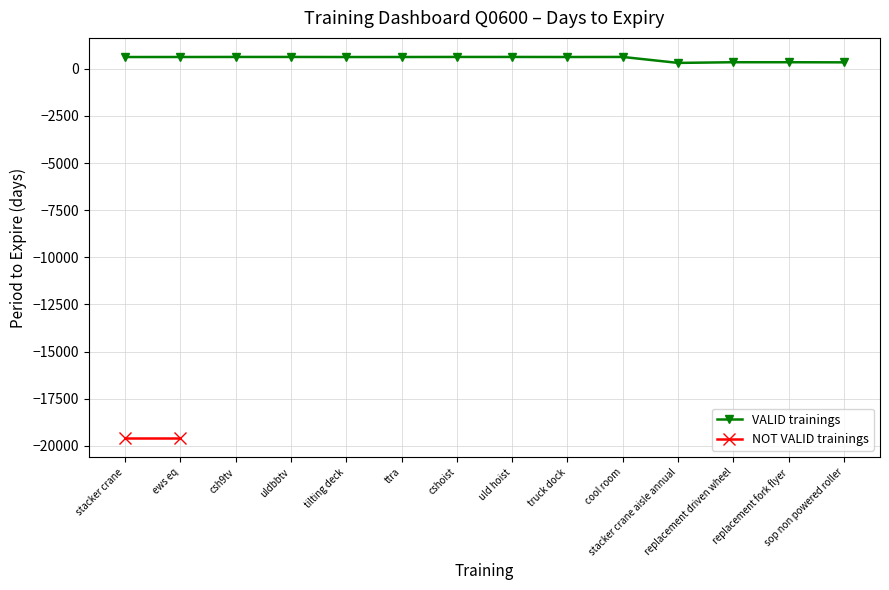

What is the label of the 7th point from the right?

uld hoist